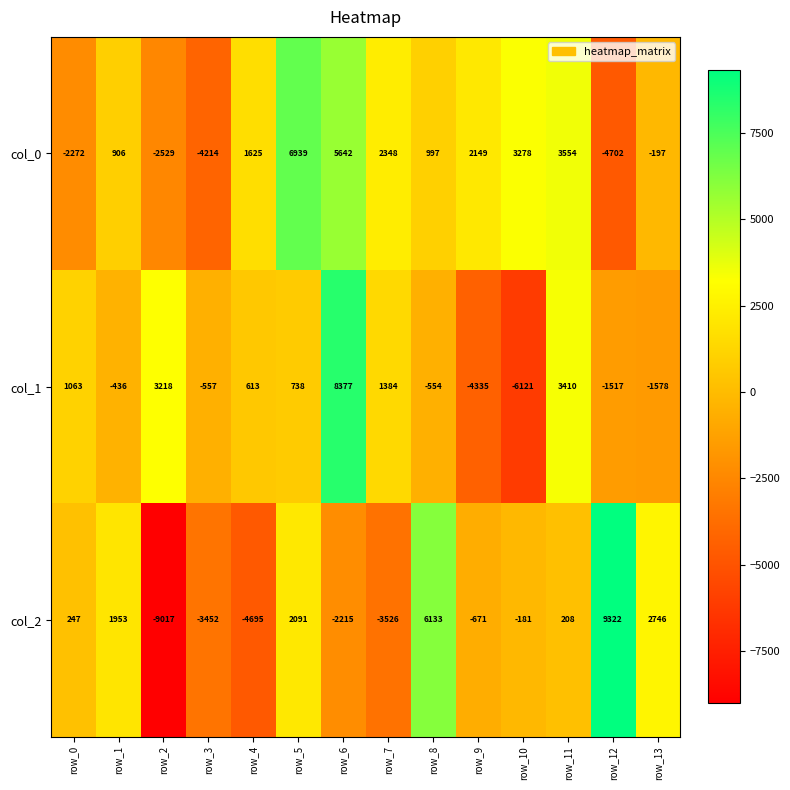

Is it true that col_1 equals -1578 at row_13?

True